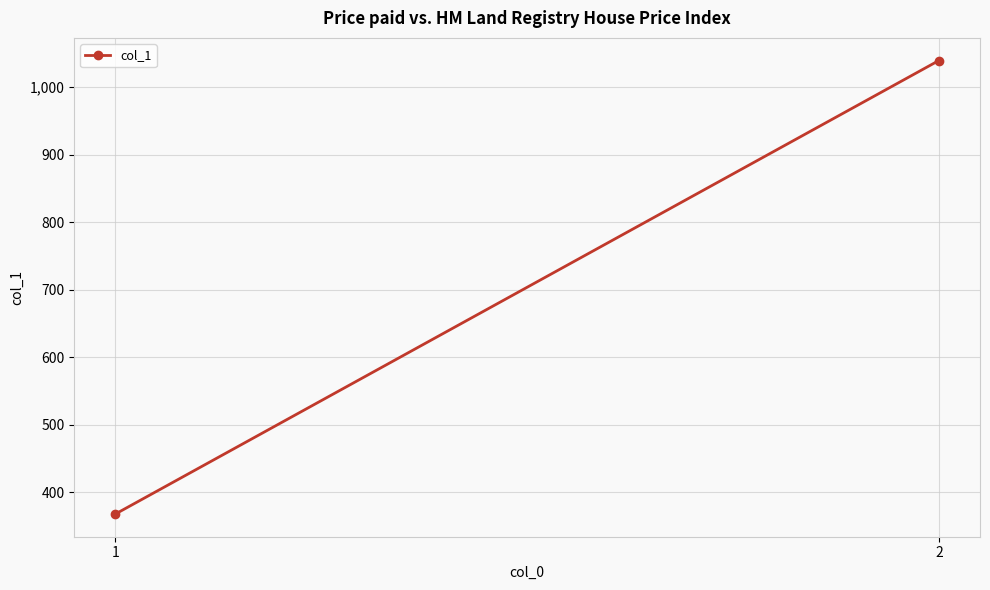

At which label is the value closest to 703?

1